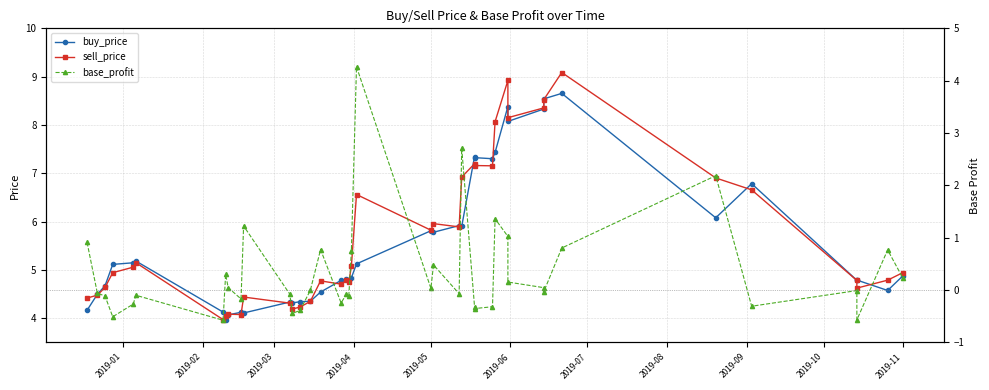

At 2019-11, list the series in order from largest to smallest.

sell_price, buy_price, base_profit